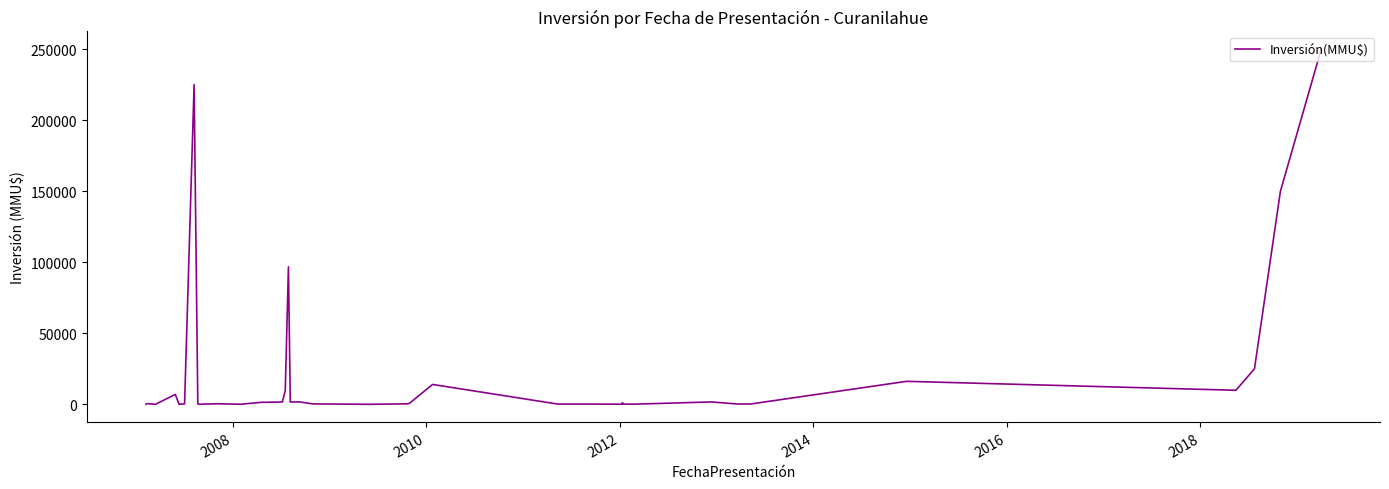

What is the maximum value shown in the chart?

250000